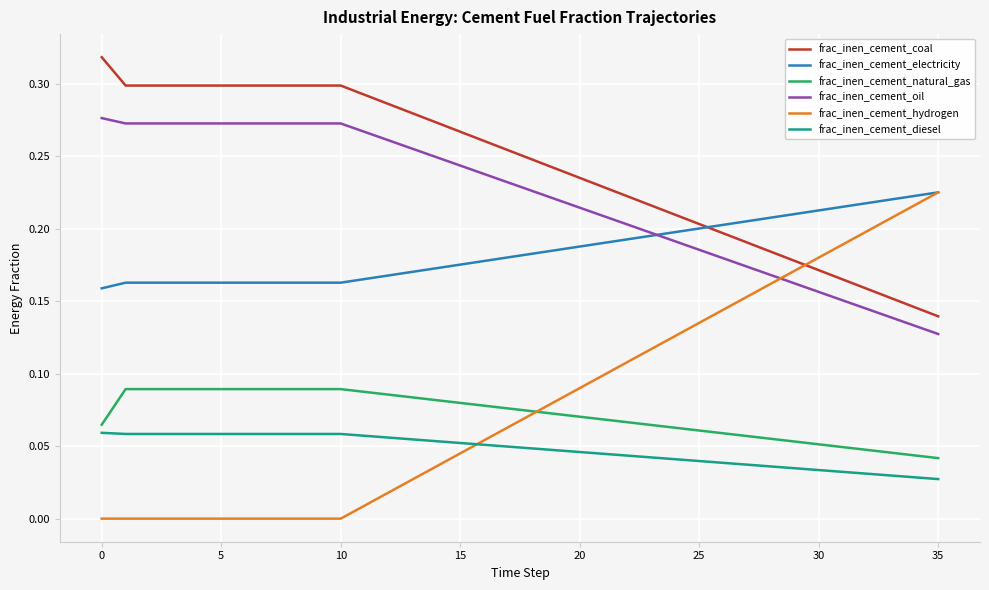

Which series has the largest total across all categories?

frac_inen_cement_coal